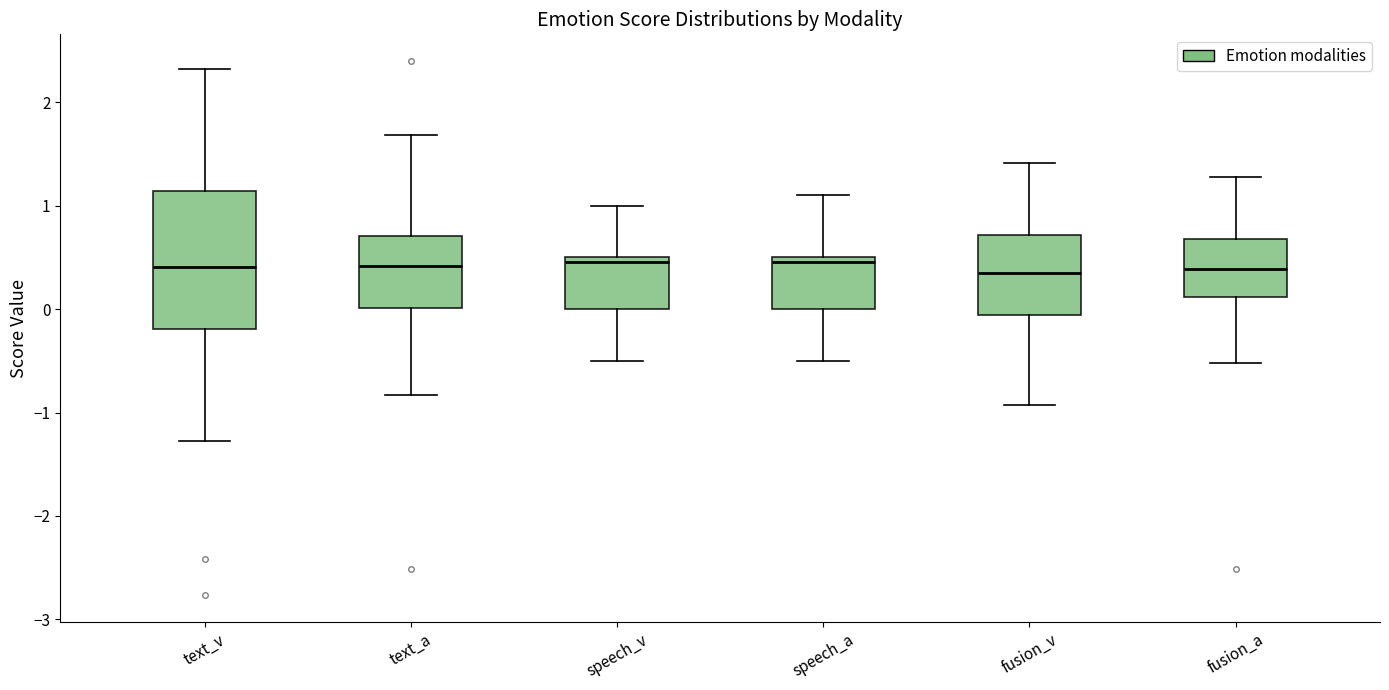

Comparing the boxes themselves (not the whiskers), which one is the tallest?

text_v